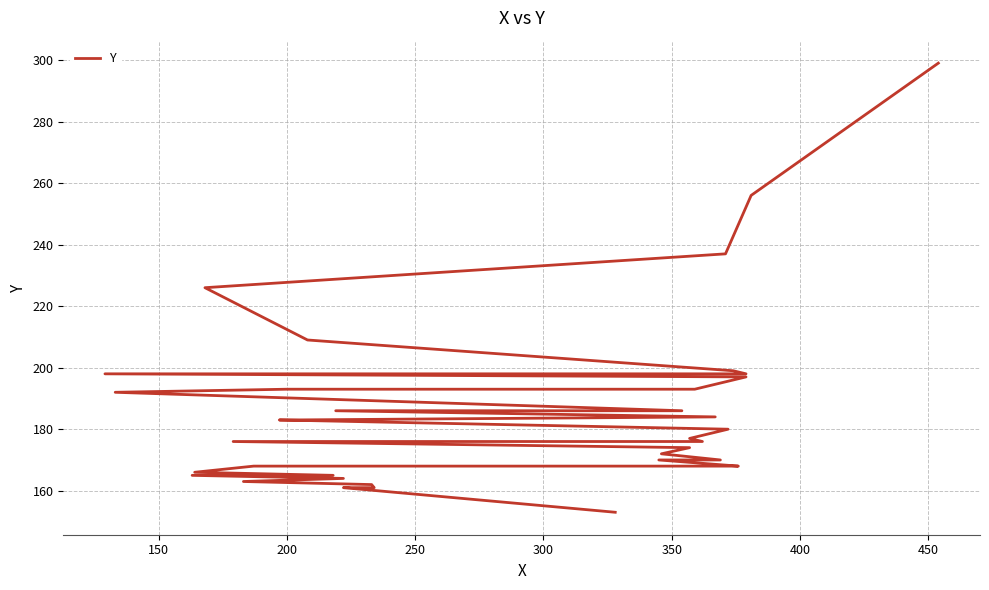

Reading left to right, list all the values displayed in this chart.

153	161	161	161	162	163	164	165	165	166	168	168	168	170	170	172	174	176	176	177	180	183	183	183	184	186	186	192	193	193	197	198	198	199	209	226	237	256	299